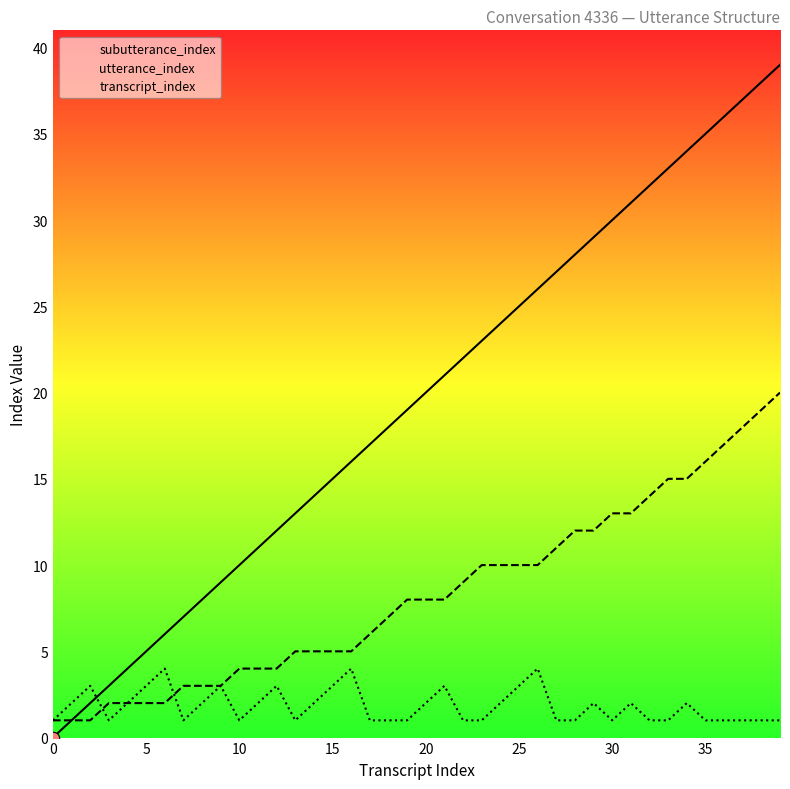

At which category is the sum across all series the highest?

39